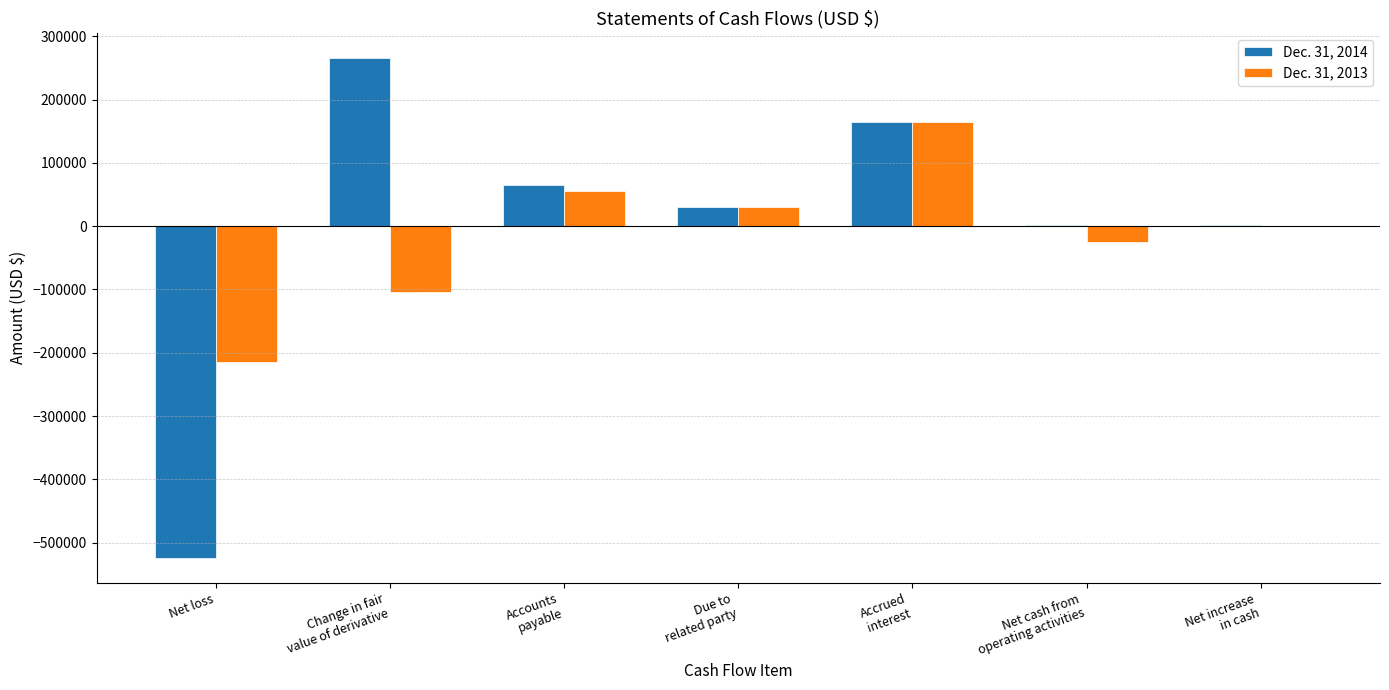

Read the Dec. 31, 2013 value at Change in fair
value of derivative, to the nearest 100.

-103900